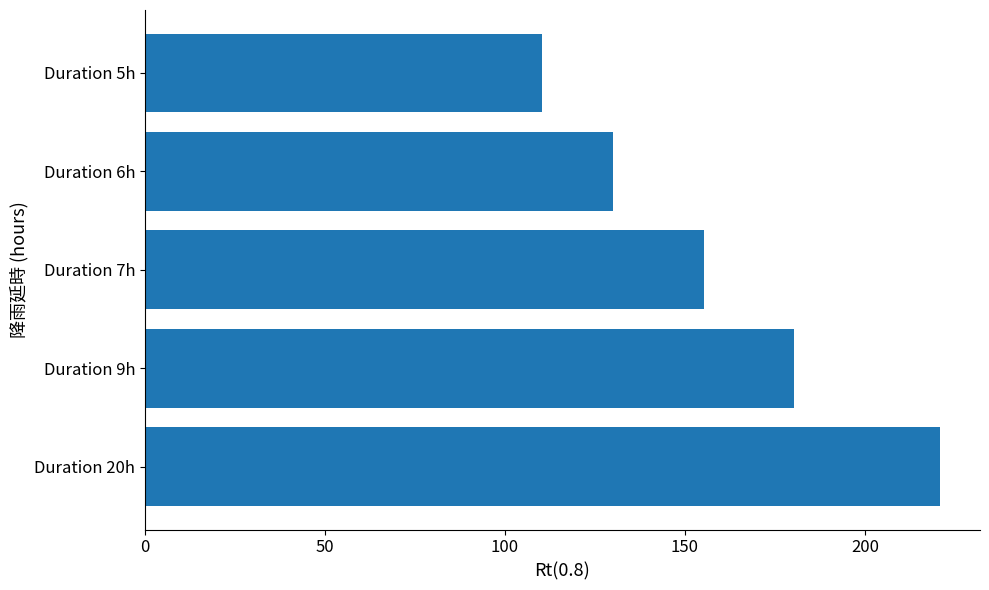

Approximately how many times larger is the value at Duration 20h compared to Duration 7h?

1.4